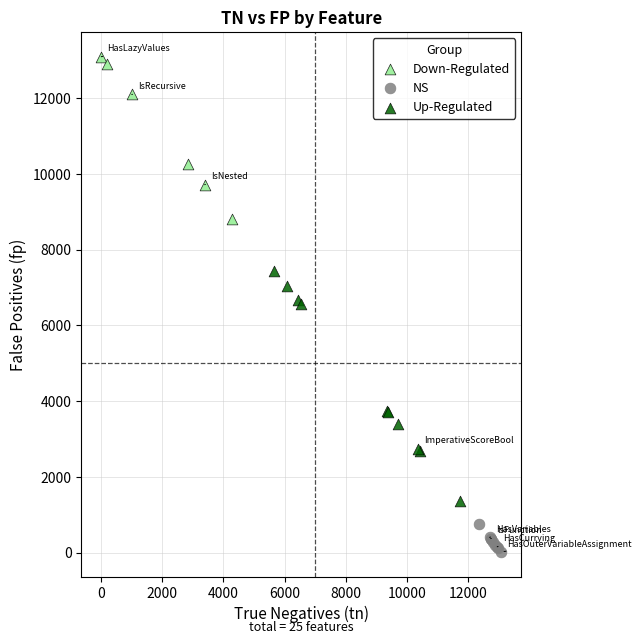

Which series has the largest Y range (max minus min)?

Up-Regulated